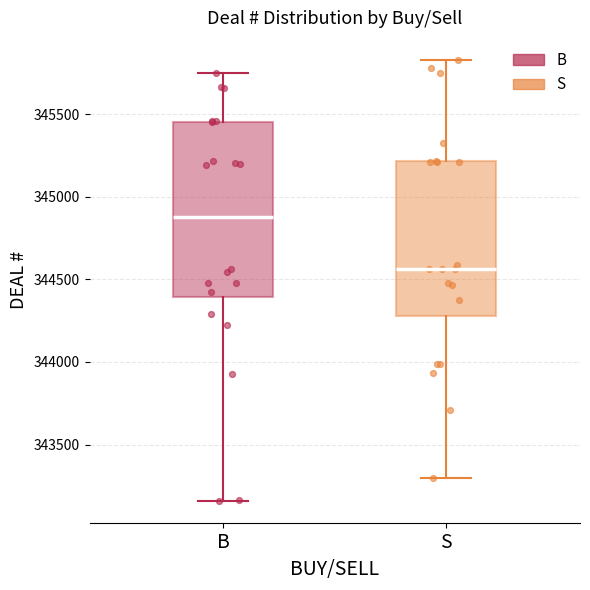

Which box is the tallest, from its lower edge to its upper edge?

B